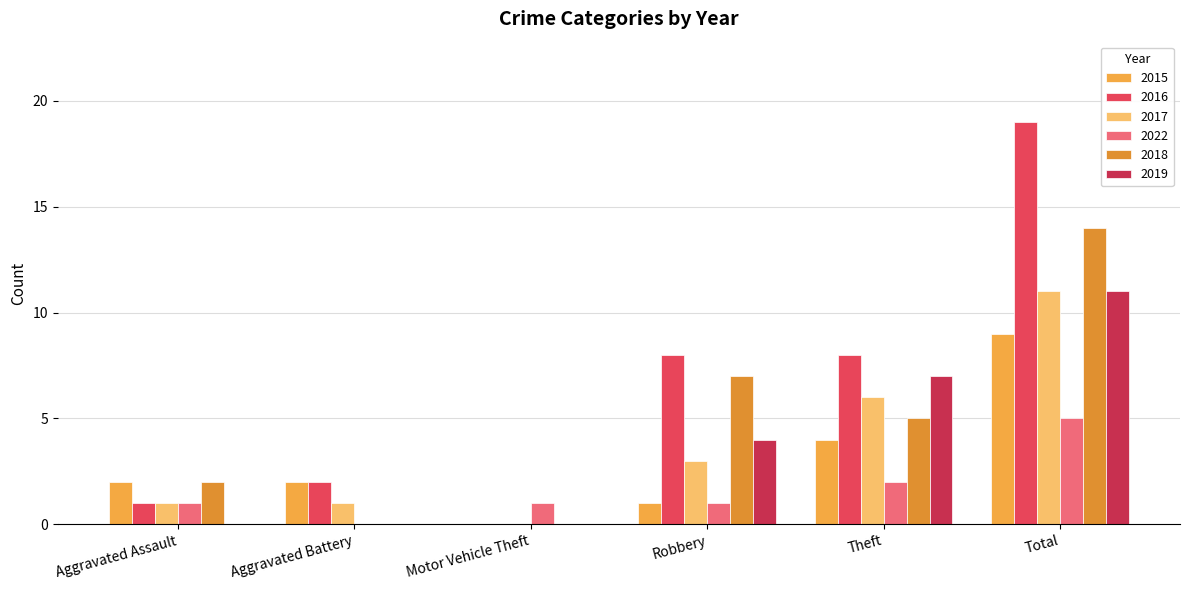

What are all the series names shown in the legend?

2015, 2016, 2017, 2022, 2018, 2019